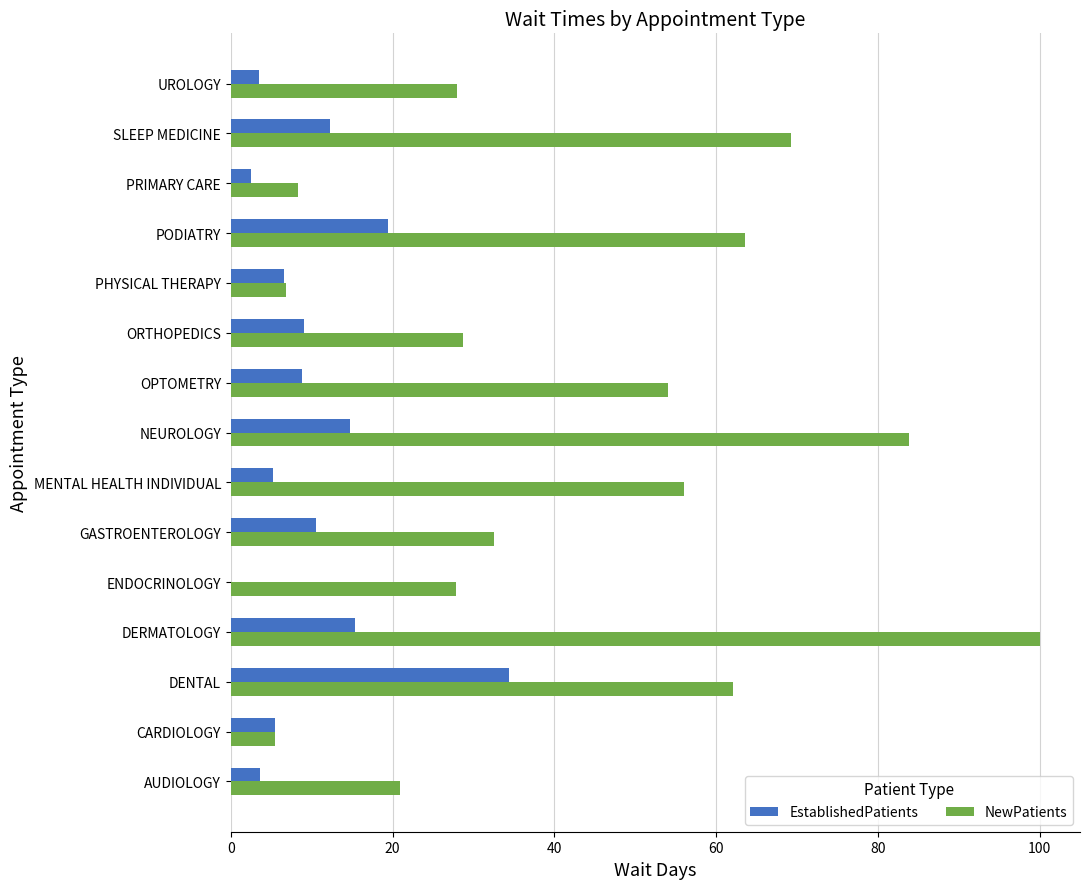

The NewPatients series shows 27.8 at ENDOCRINOLOGY. True or false?

True